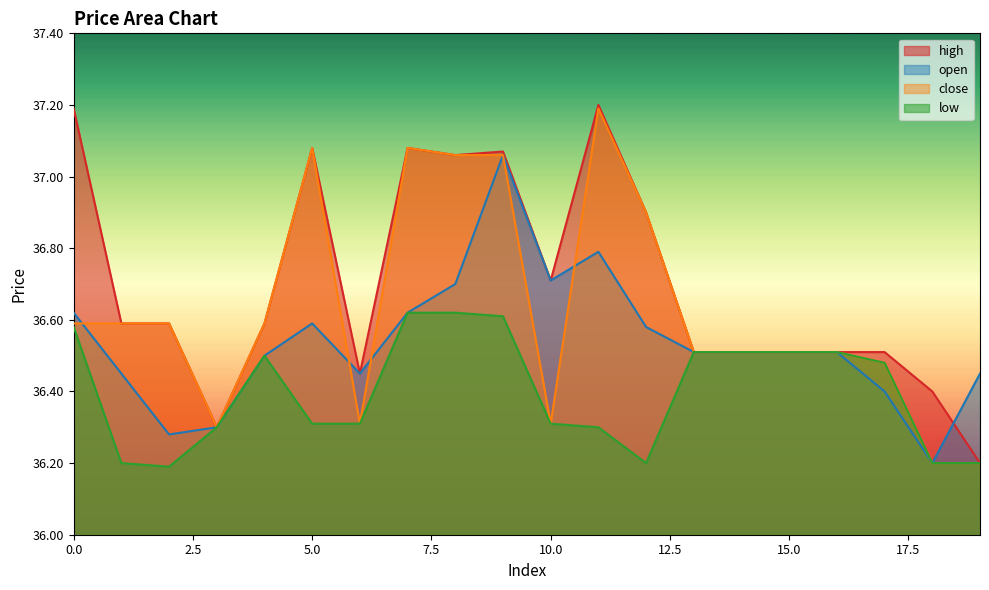

Which series changed the most between 0 and 4?

high